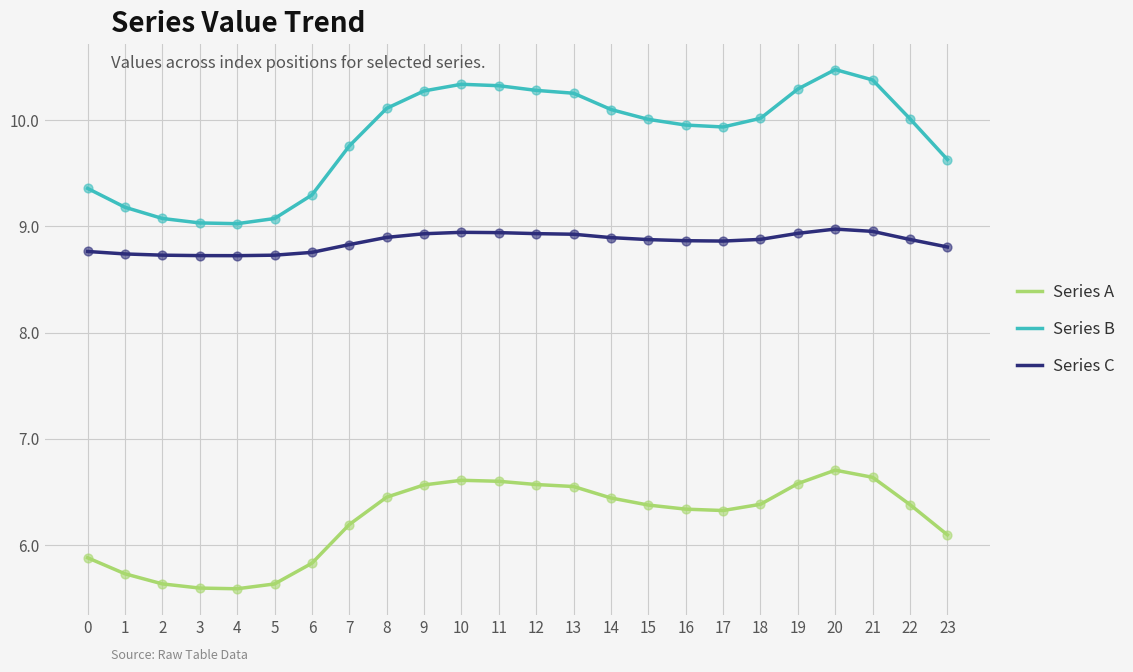

At which category is the sum across all series the highest?

20